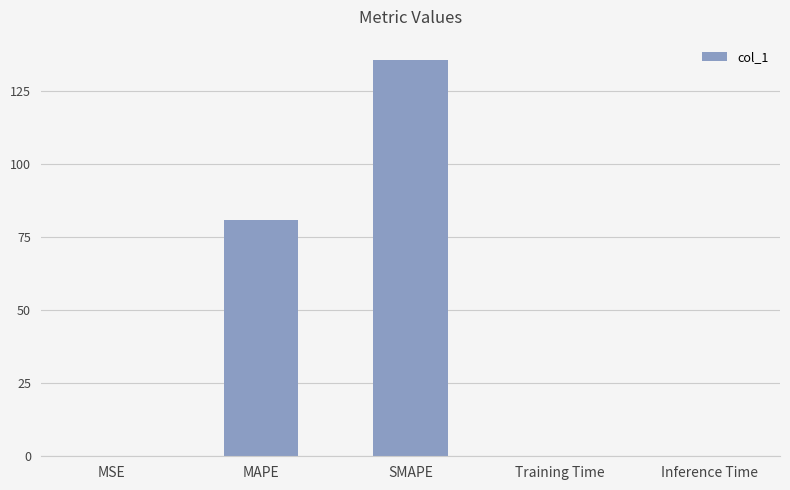

Is it true that the value at MSE is 0.2?

True